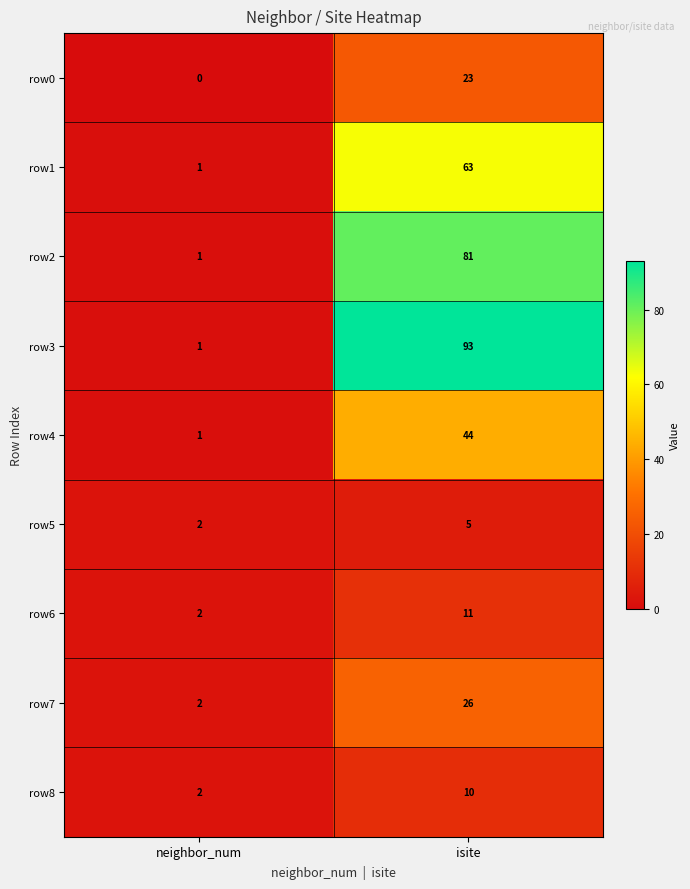

What is the total value across all series at isite?

356